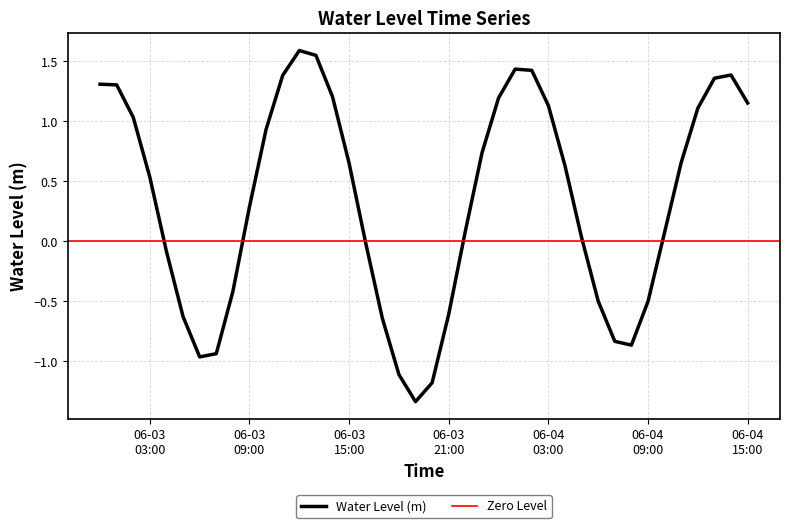

Does the chart display data point markers on the line(s)?

No